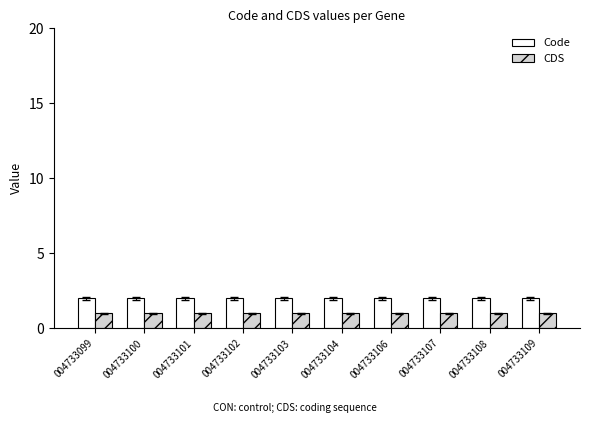

Reading right to left, extract all data points from this chart.

Code: 004733109=2	004733108=2	004733107=2	004733106=2	004733104=2	004733103=2	004733102=2	004733101=2	004733100=2	004733099=2
CDS: 004733109=1	004733108=1	004733107=1	004733106=1	004733104=1	004733103=1	004733102=1	004733101=1	004733100=1	004733099=1